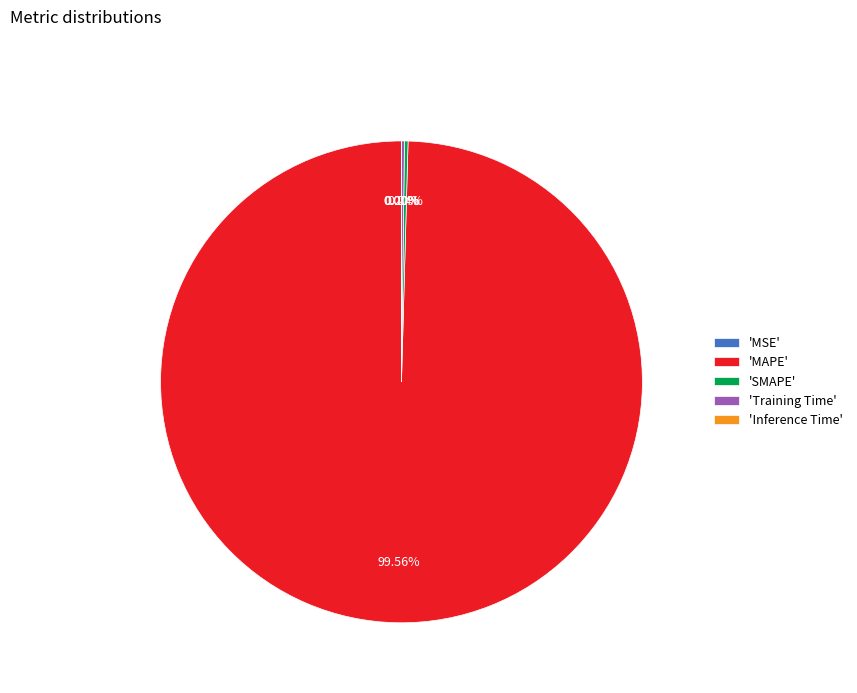

Is there a majority slice in this chart?

Yes